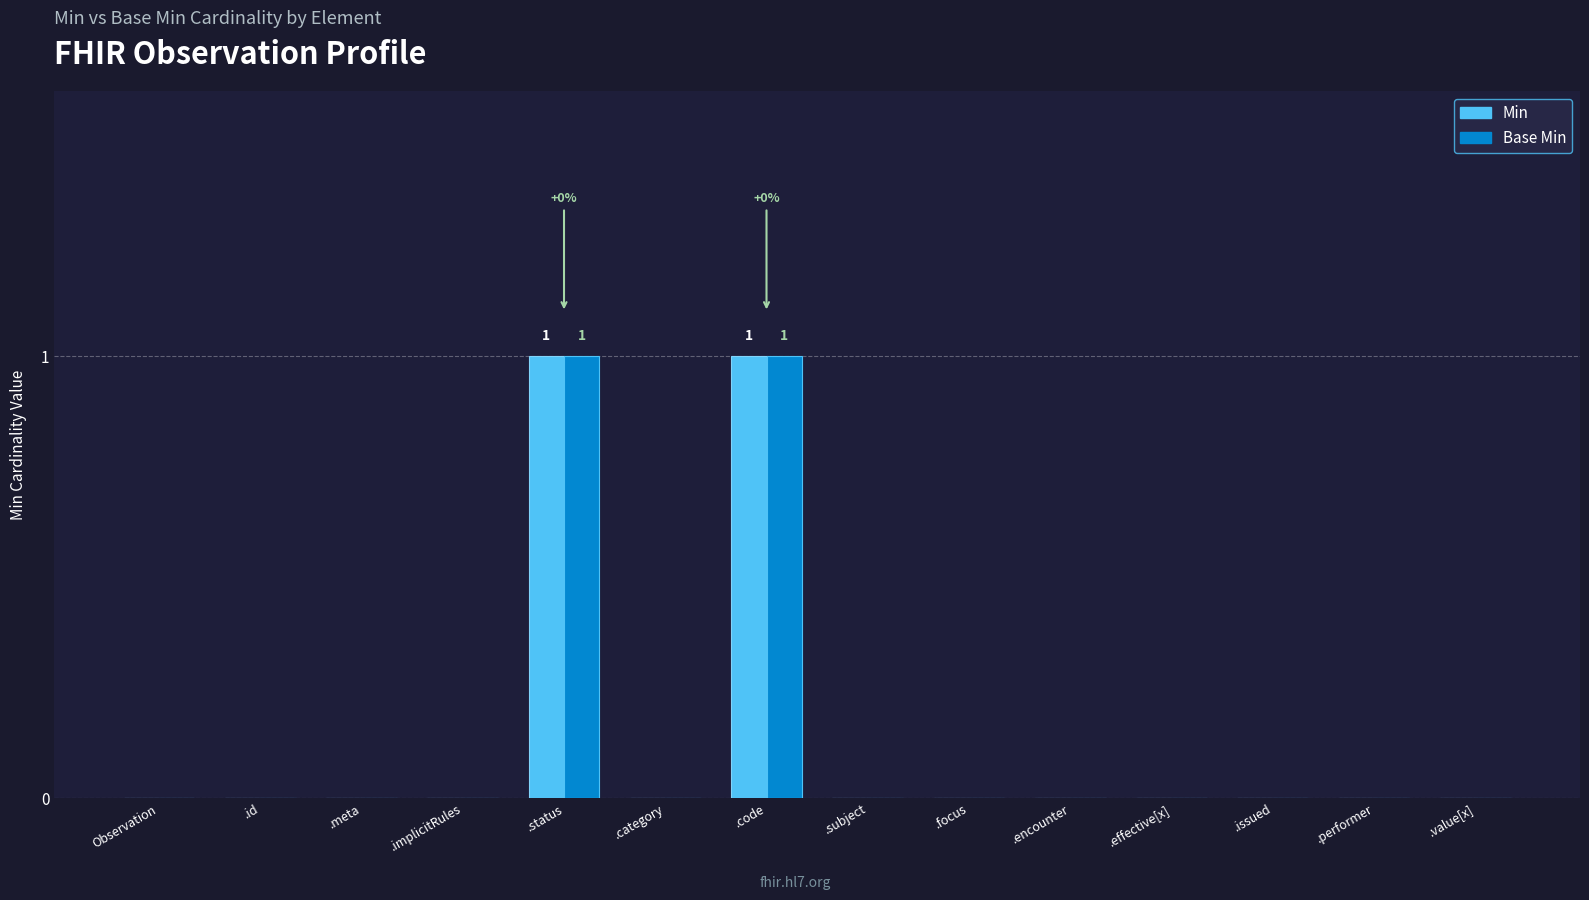

Reading right to left, what are all the values shown in this chart?

Min: Observation.value[x]=0	Observation.performer=0	Observation.issued=0	Observation.effective[x]=0	Observation.encounter=0	Observation.focus=0	Observation.subject=0	Observation.code=1	Observation.category=0	Observation.status=1	Observation.implicitRules=0	Observation.meta=0	Observation.id=0	Observation=0
Base Min: Observation.value[x]=0	Observation.performer=0	Observation.issued=0	Observation.effective[x]=0	Observation.encounter=0	Observation.focus=0	Observation.subject=0	Observation.code=1	Observation.category=0	Observation.status=1	Observation.implicitRules=0	Observation.meta=0	Observation.id=0	Observation=0